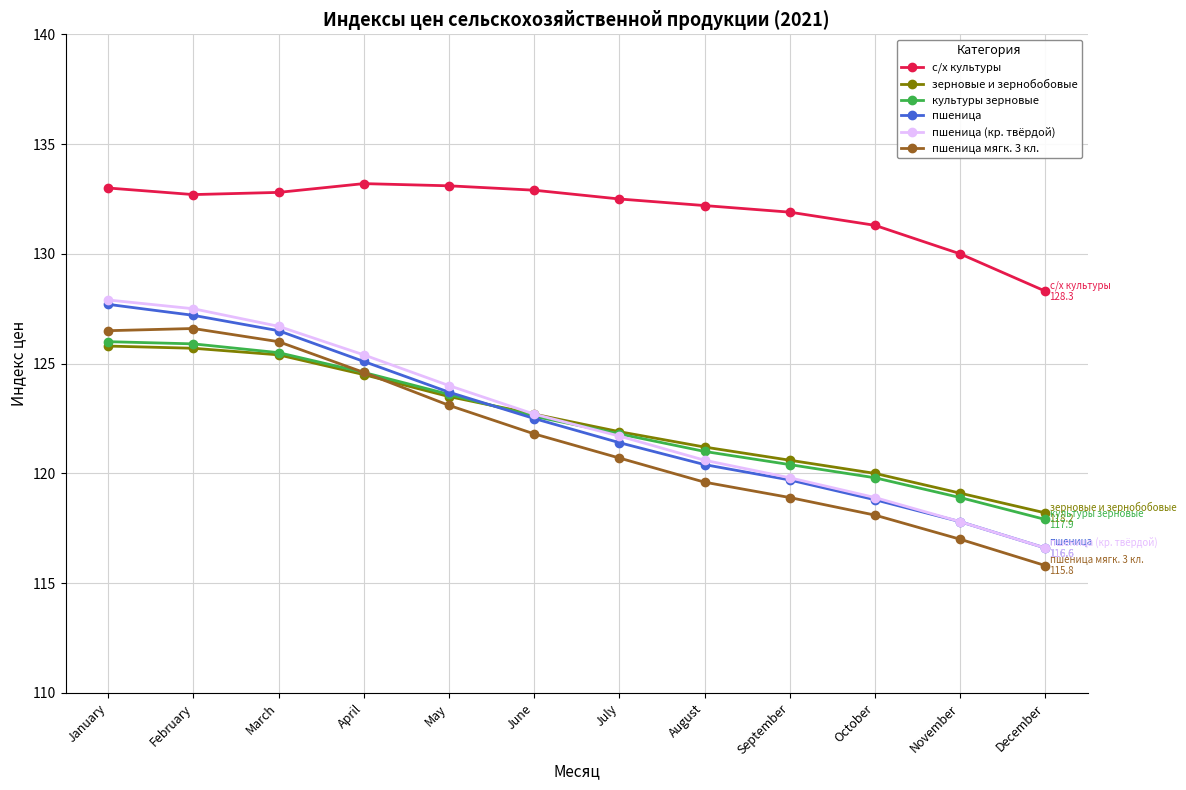

What is the difference between the highest and lowest values at May?

10.0